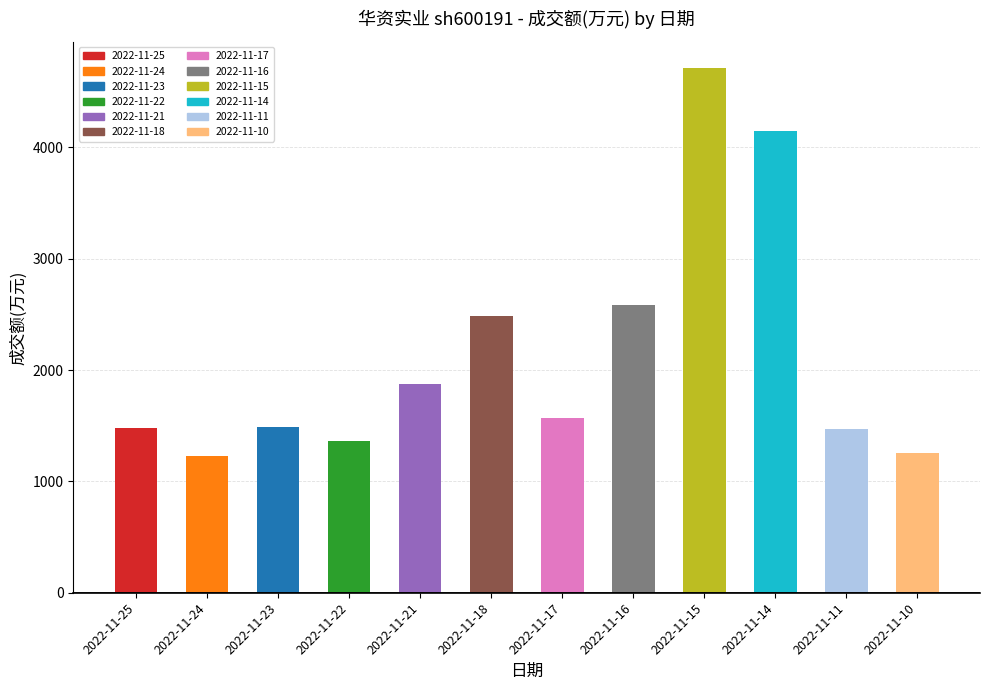

What is the difference between the second highest and second lowest values?

2890